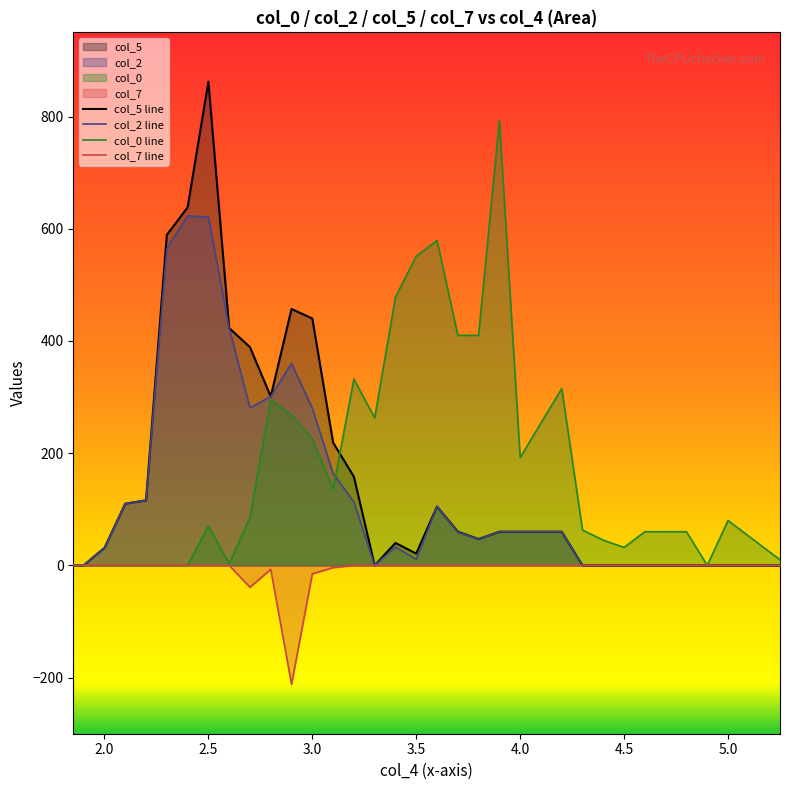

Does the chart have visible grid lines?

No